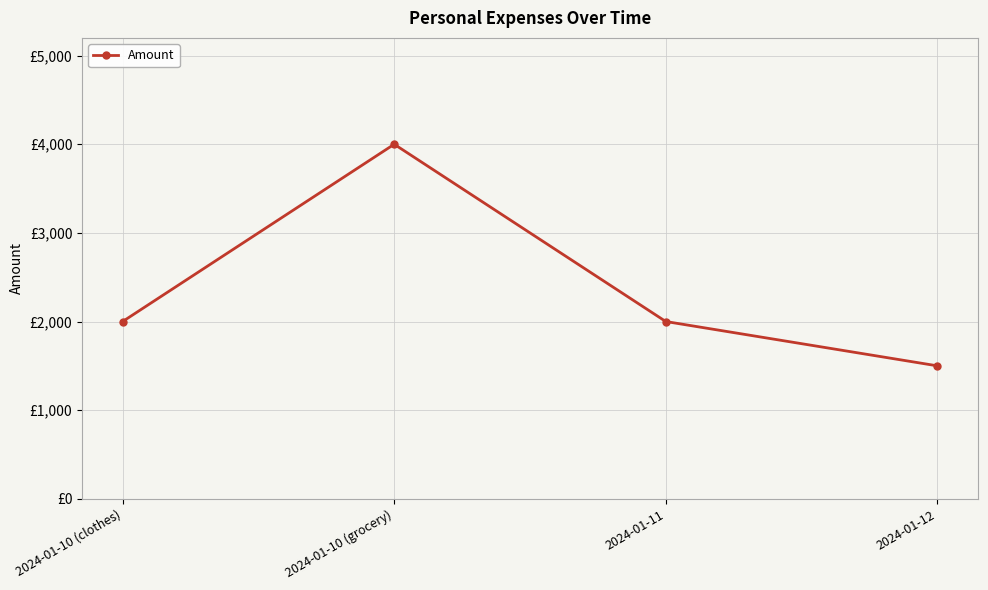

Reading left to right, transcribe all the data shown in this chart.

2000	4000	2000	1500